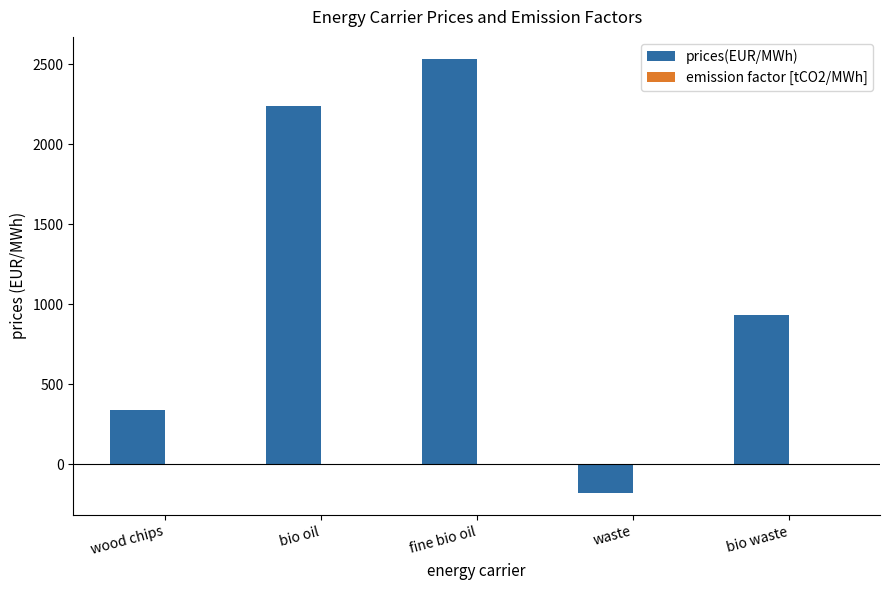

Which label corresponds to the largest value in the chart?

fine bio oil